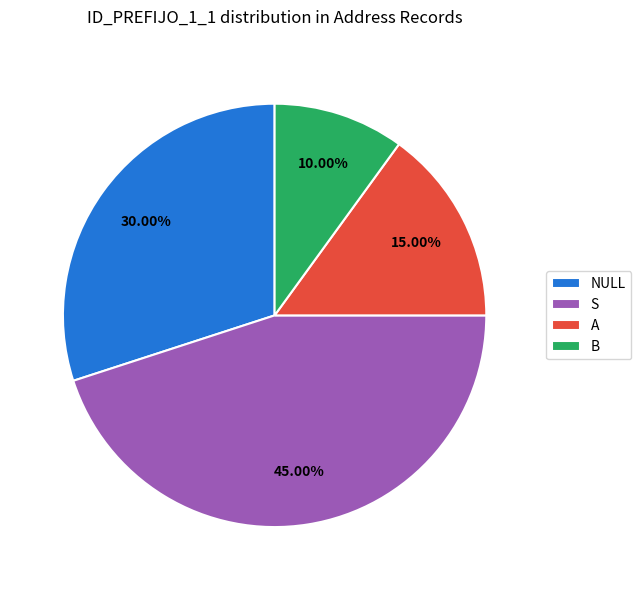

Count the number of slices in the pie.

4